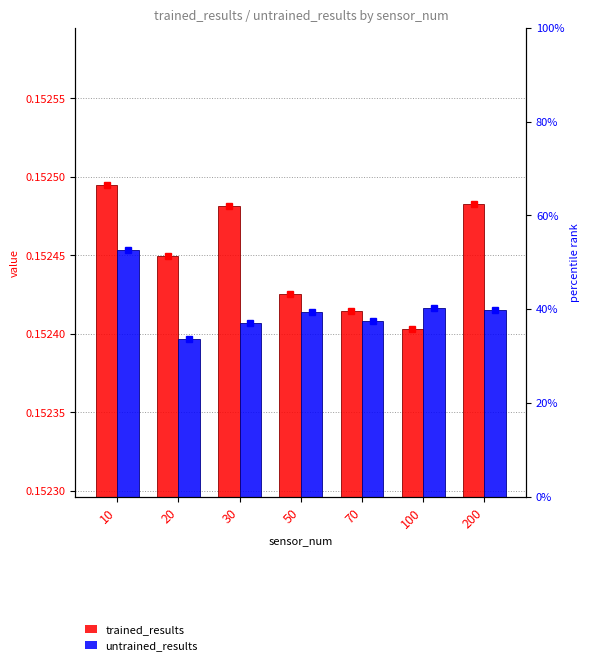

Between 10 and 20, which series saw the biggest shift?

untrained_results